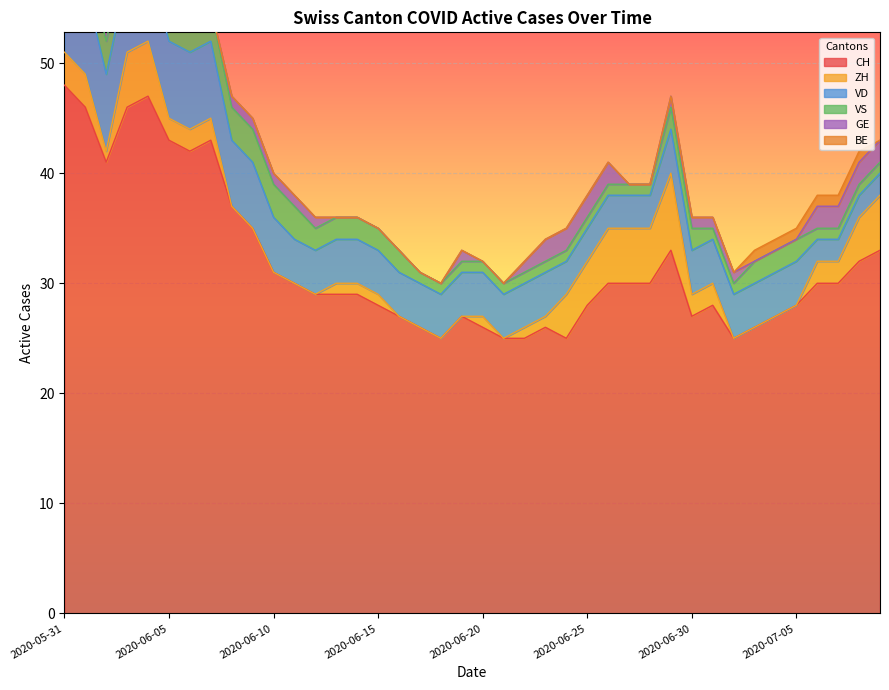

Is the value of CH at 2020-06-13 greater than the value of VS at 2020-06-16?

Yes